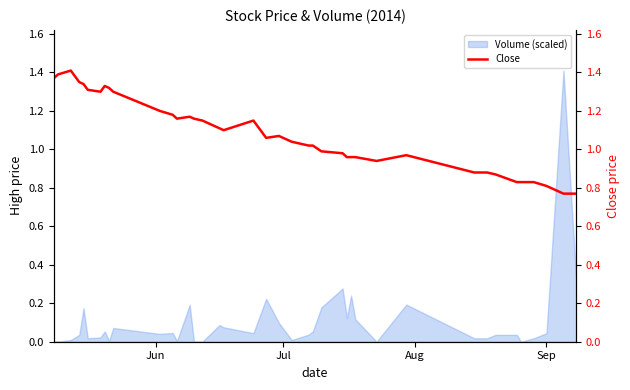

What is the maximum value for Volume (scaled)?

1.4